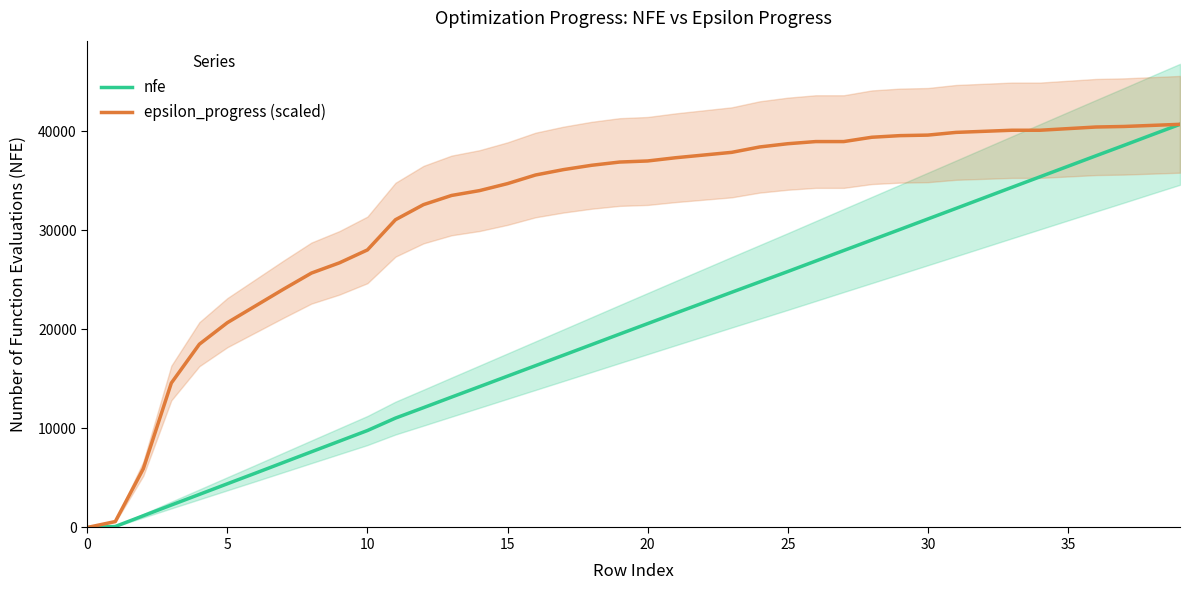

What is the maximum value for epsilon_progress (scaled)?

40720.0